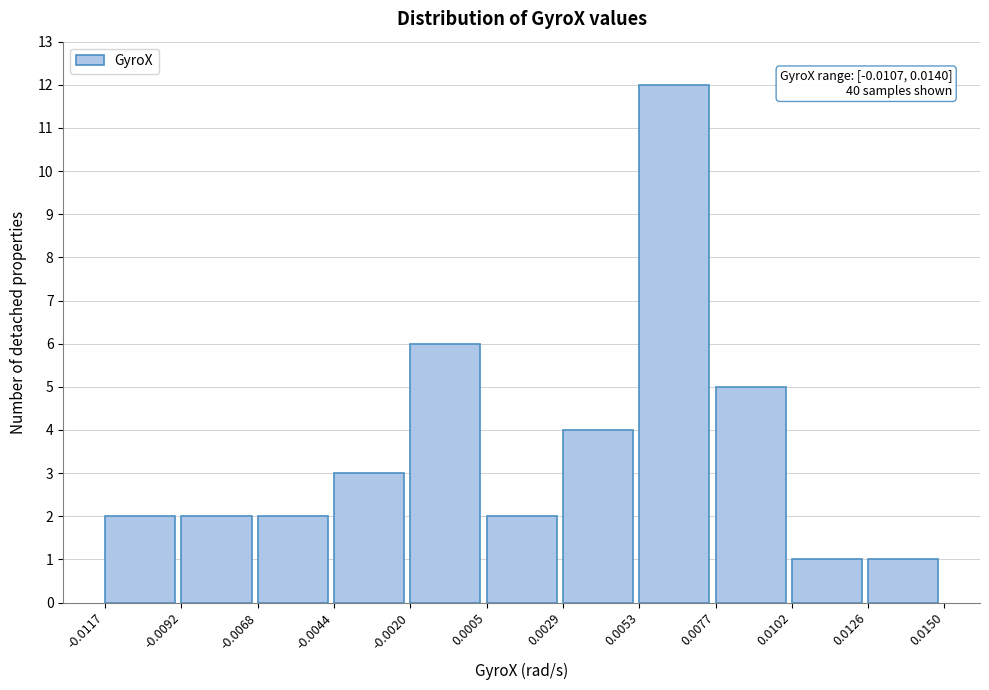

Which range on the x-axis has the tallest bar?

0.0053 to 0.0077